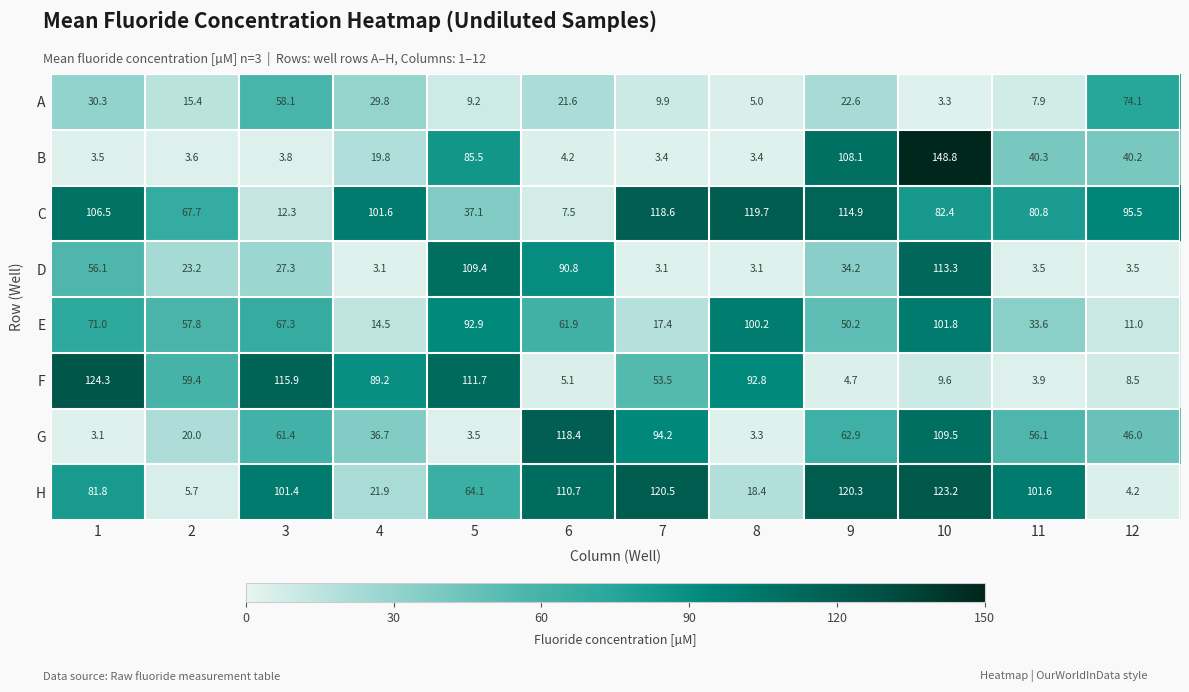

Which series has the widest spread of values?

B